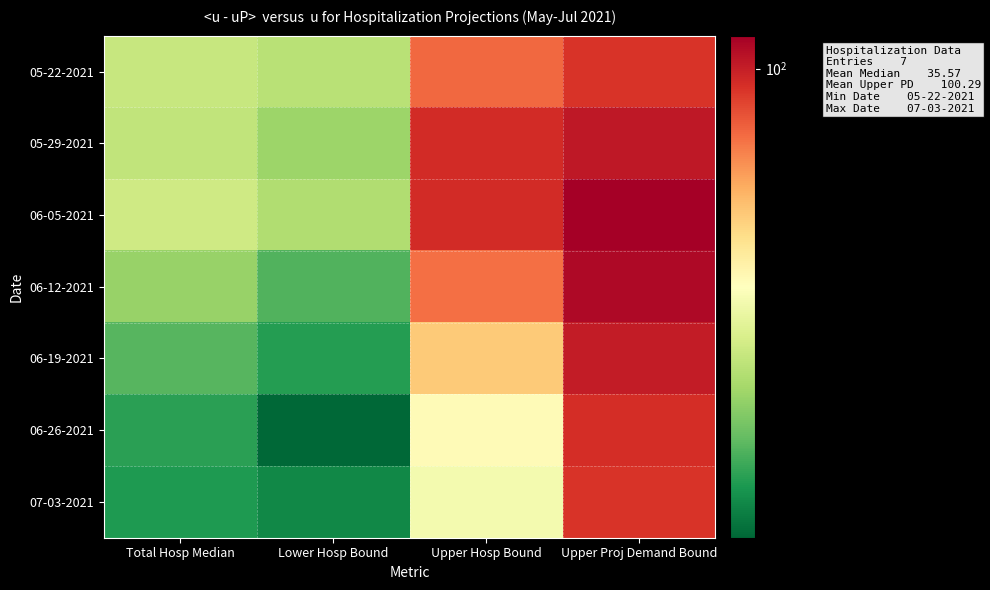

Reading right to left, what are all the values shown in this chart?

05-22-2021: Upper Proj Demand Bound=93.7	Upper Hosp Bound=81.9	Lower Hosp Bound=39.8	Total Hosp Median=41.5
05-29-2021: Upper Proj Demand Bound=101.8	Upper Hosp Bound=96.2	Lower Hosp Bound=36.6	Total Hosp Median=40.6
06-05-2021: Upper Proj Demand Bound=110.7	Upper Hosp Bound=96.1	Lower Hosp Bound=38.8	Total Hosp Median=42.4
06-12-2021: Upper Proj Demand Bound=107.2	Upper Hosp Bound=80.7	Lower Hosp Bound=30.8	Total Hosp Median=36.3
06-19-2021: Upper Proj Demand Bound=100.8	Upper Hosp Bound=63.7	Lower Hosp Bound=28.1	Total Hosp Median=31.2
06-26-2021: Upper Proj Demand Bound=95.3	Upper Hosp Bound=52.2	Lower Hosp Bound=23.6	Total Hosp Median=28.4
07-03-2021: Upper Proj Demand Bound=93.8	Upper Hosp Bound=48.8	Lower Hosp Bound=26.1	Total Hosp Median=27.8